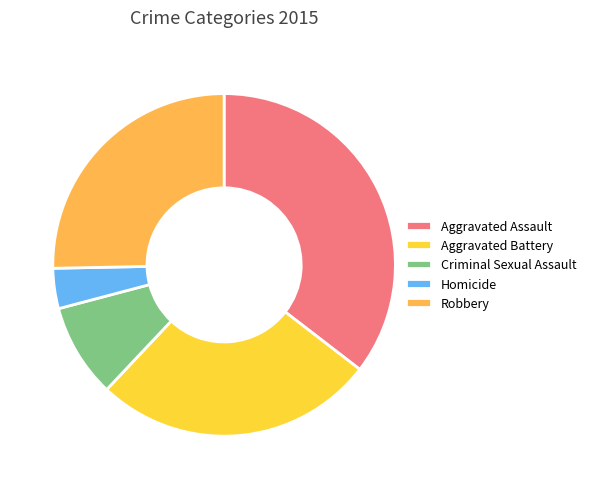

What is the smallest slice in the pie chart?

Homicide